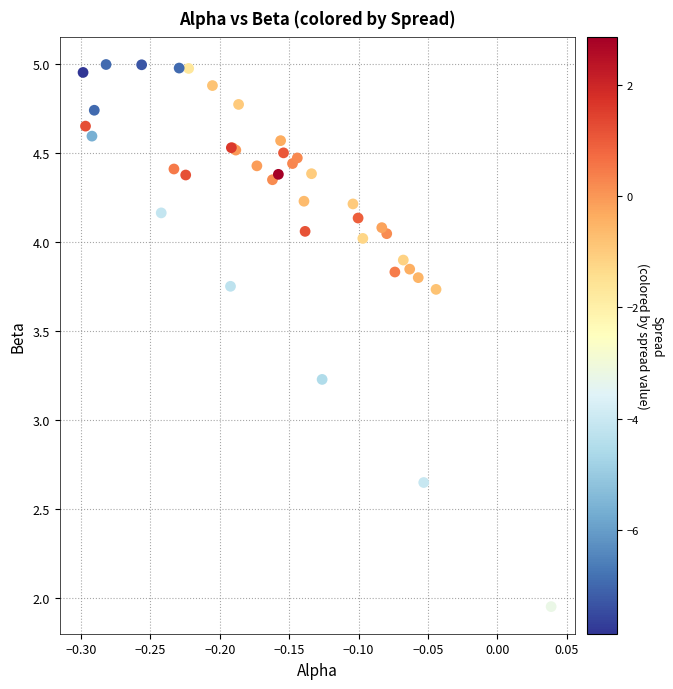

What Y value in the scatter plot is closest to 3?

3.2